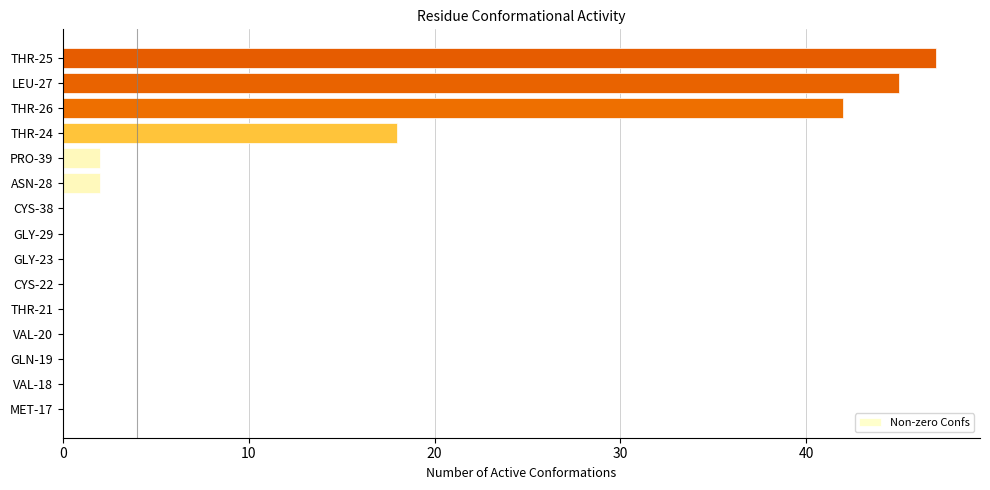

Reading bottom to top, extract all data points from this chart.

MET-17=0	VAL-18=0	GLN-19=0	VAL-20=0	THR-21=0	CYS-22=0	GLY-23=0	GLY-29=0	CYS-38=0	ASN-28=2	PRO-39=2	THR-24=18	THR-26=42	LEU-27=45	THR-25=47